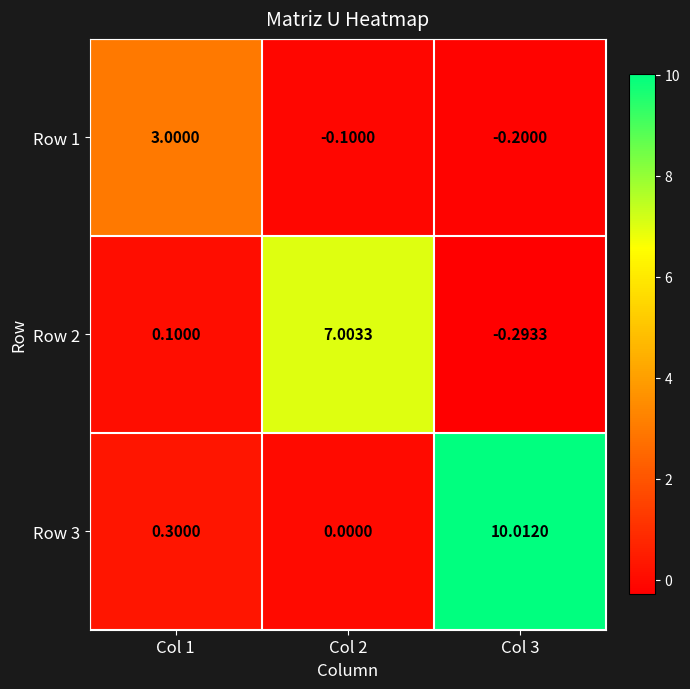

What is the spread (max minus min) of values at Col 1?

2.9